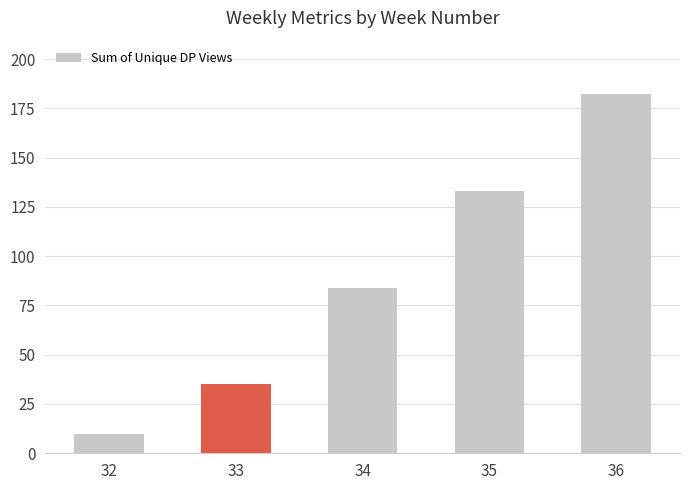

How many values are between 35 and 133?

3